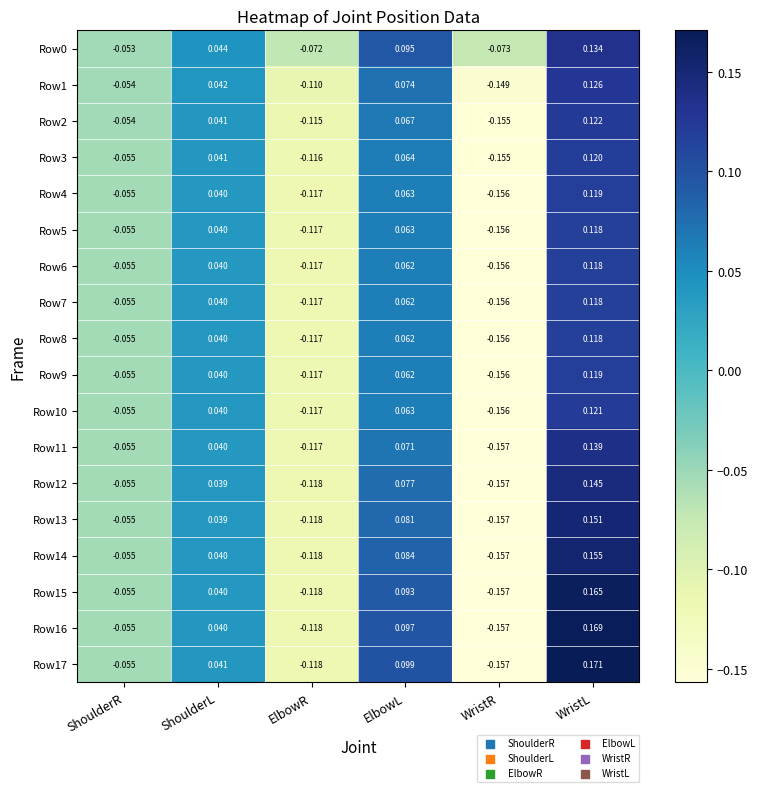

Which category has the lowest value across all series?

WristR